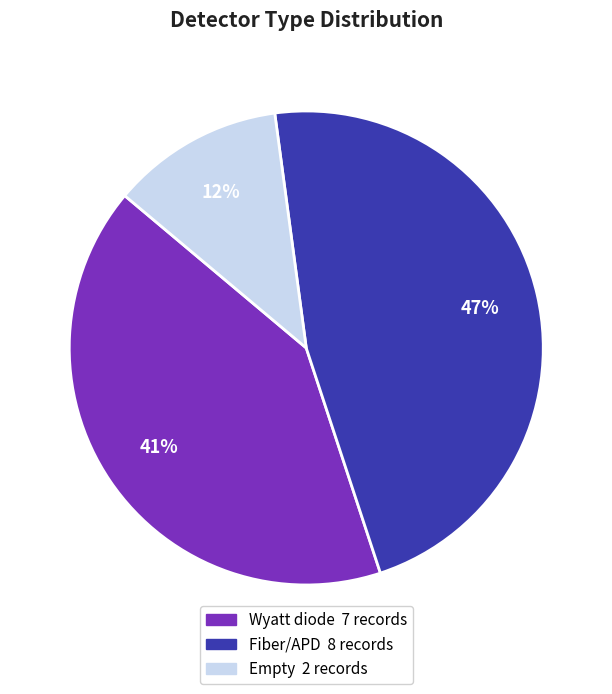

To the nearest percent, what is the combined percentage of Fiber/APD and Empty?

59%